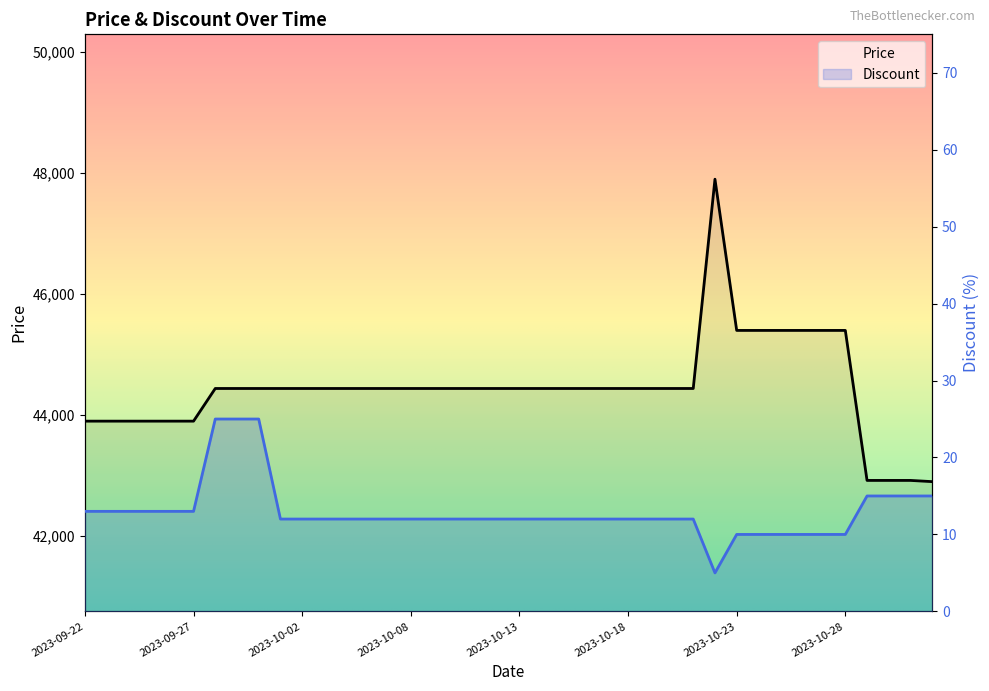

True or false: Discount and Price intersect in this chart.

False